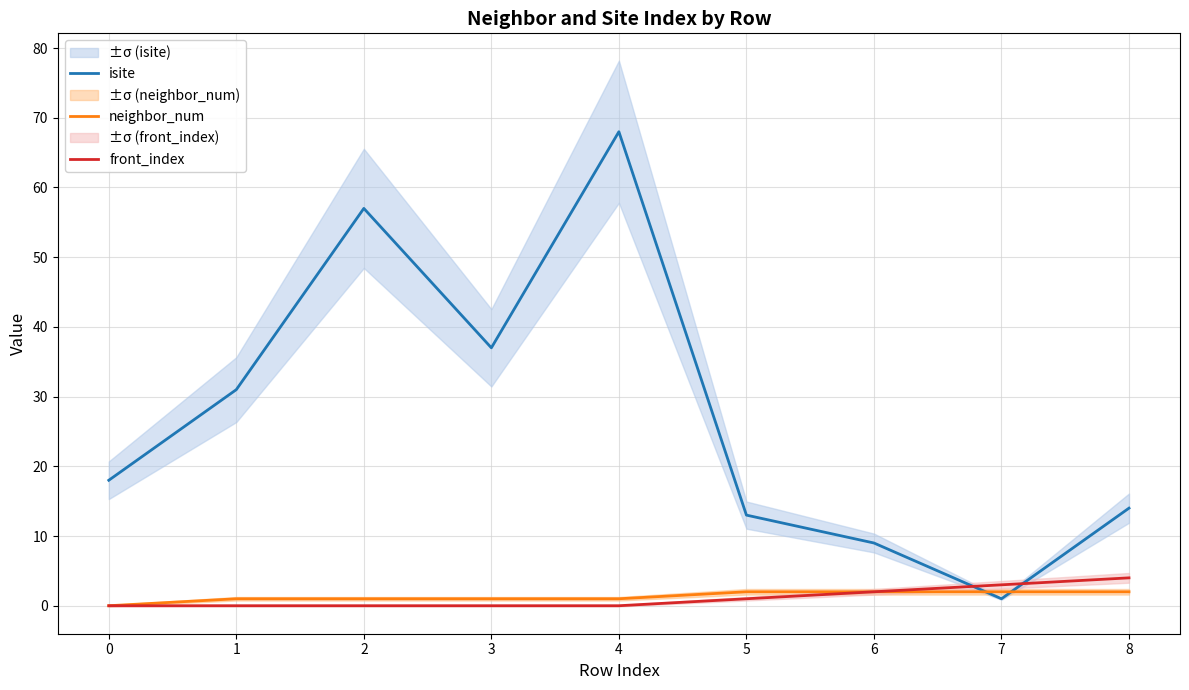

Is the value of isite at 7 greater than the value of front_index at 8?

No